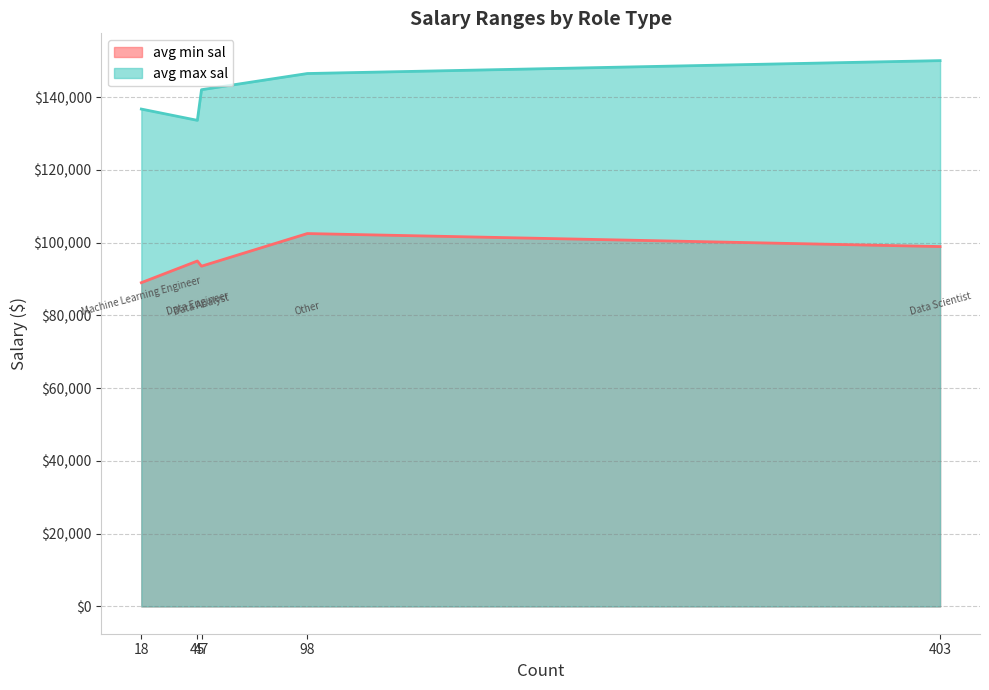

Rank the categories by avg max sal value from lowest to highest.

45, 18, 47, 98, 403